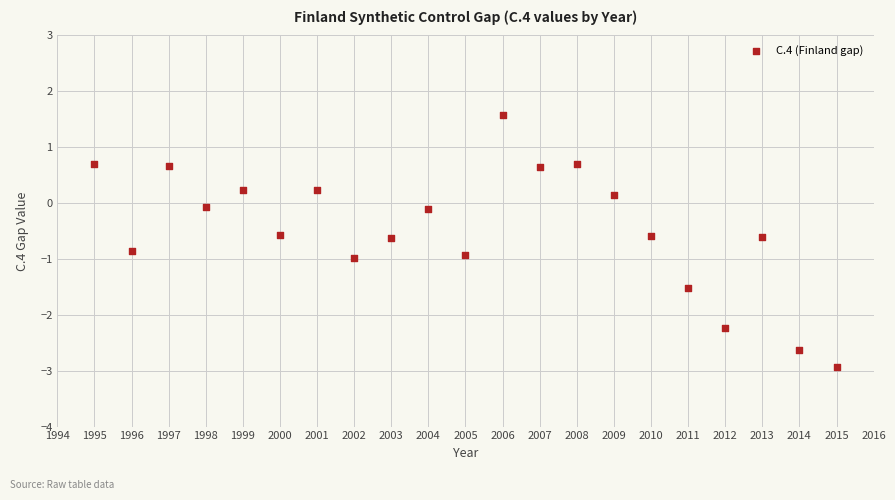

What is the range of Y values (max minus min)?

4.5